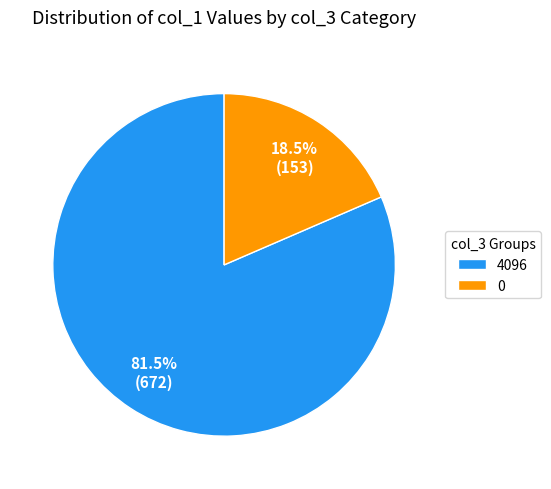

Rank the categories by value from highest to lowest.

4096, 0